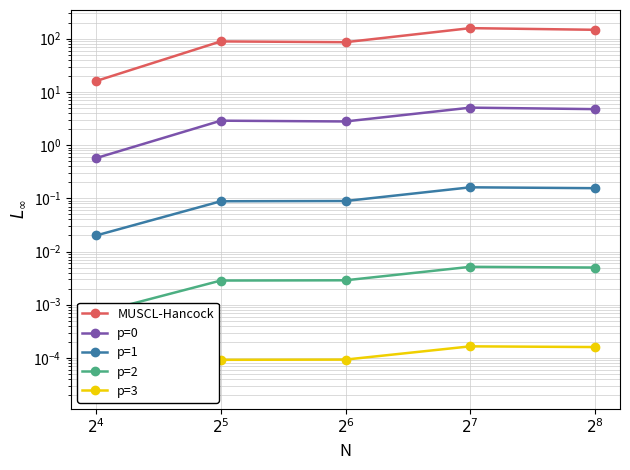

The MUSCL-Hancock series shows 46.9 at $2^5$. True or false?

False